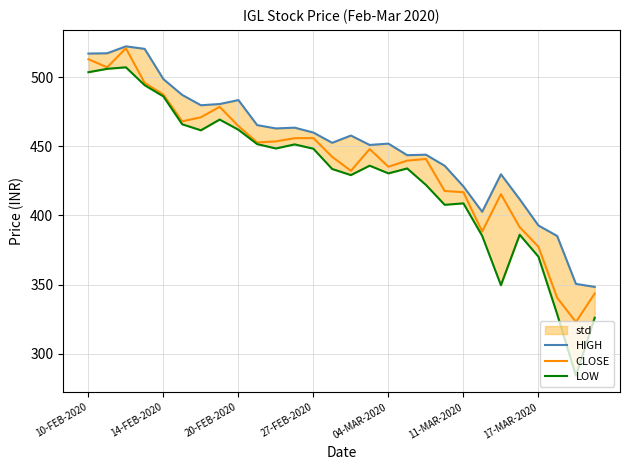

What is the maximum value for CLOSE?

520.9